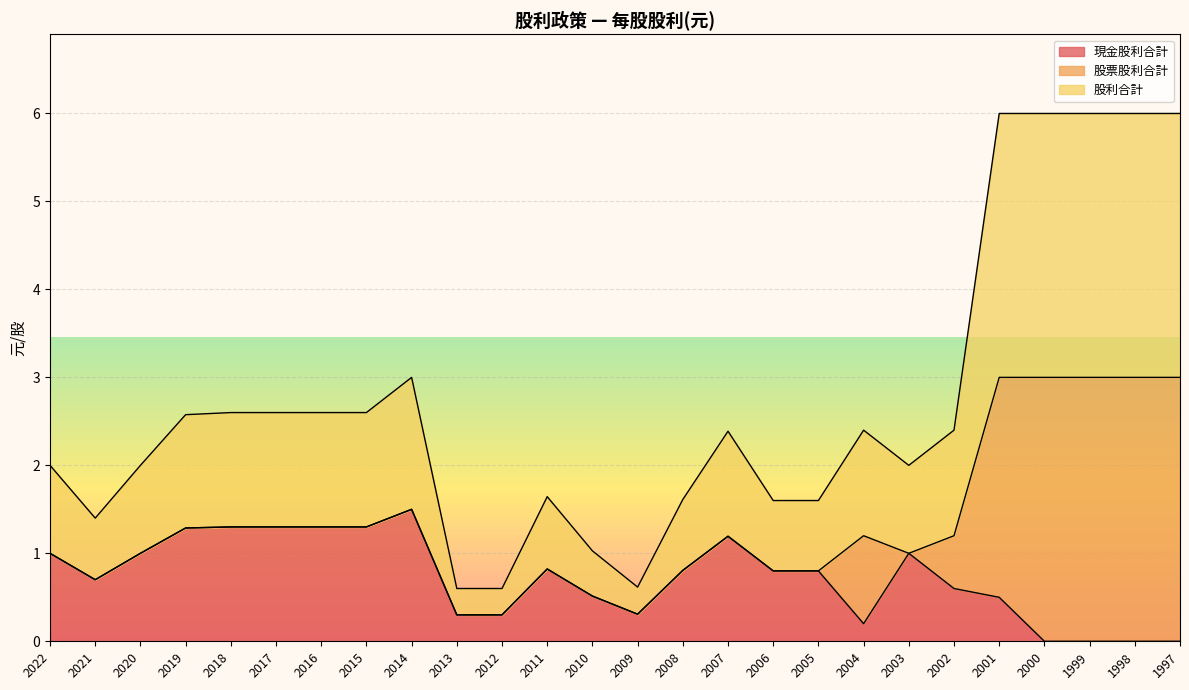

What is the sum of the 現金股利合計 values at 2021 and 2005?

1.5